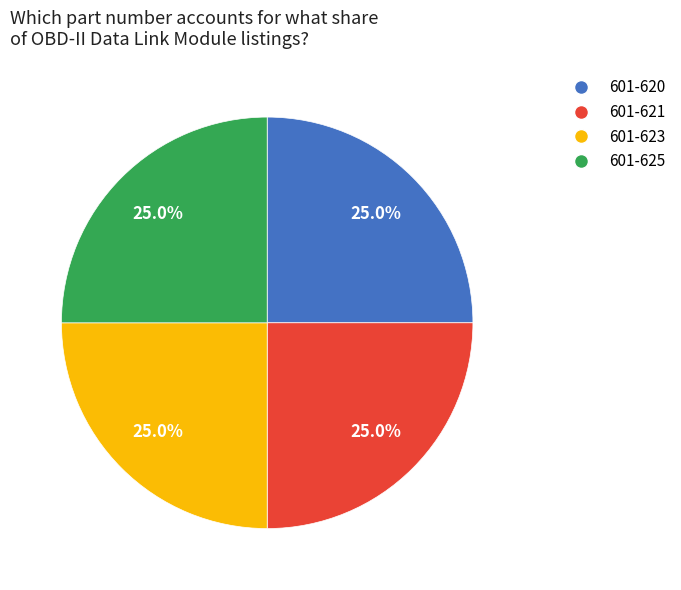

What percentage do 601-620 and 601-623 together represent?

50.0%